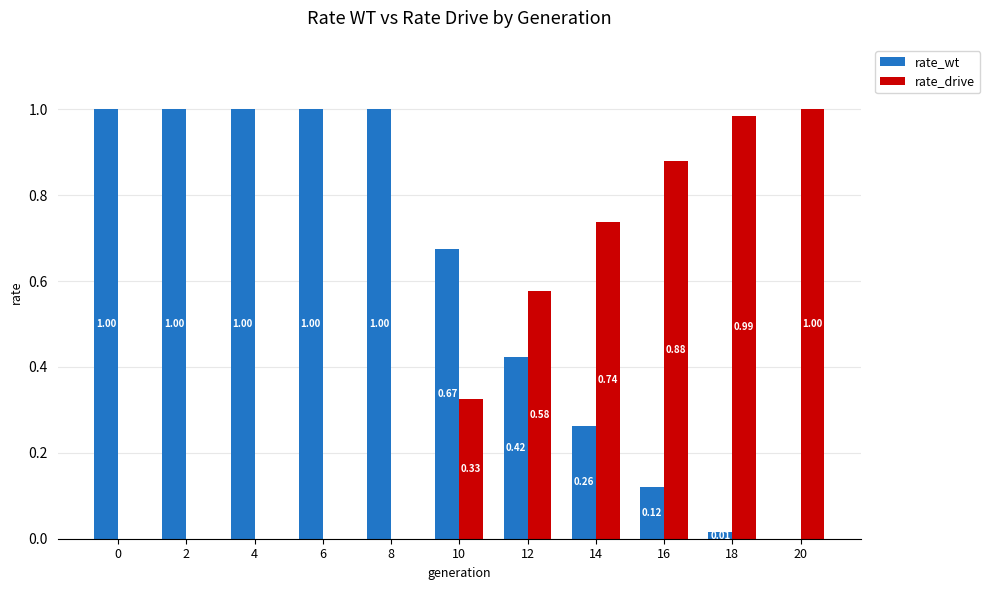

Are the bars grouped side by side (vs. stacked)?

Yes